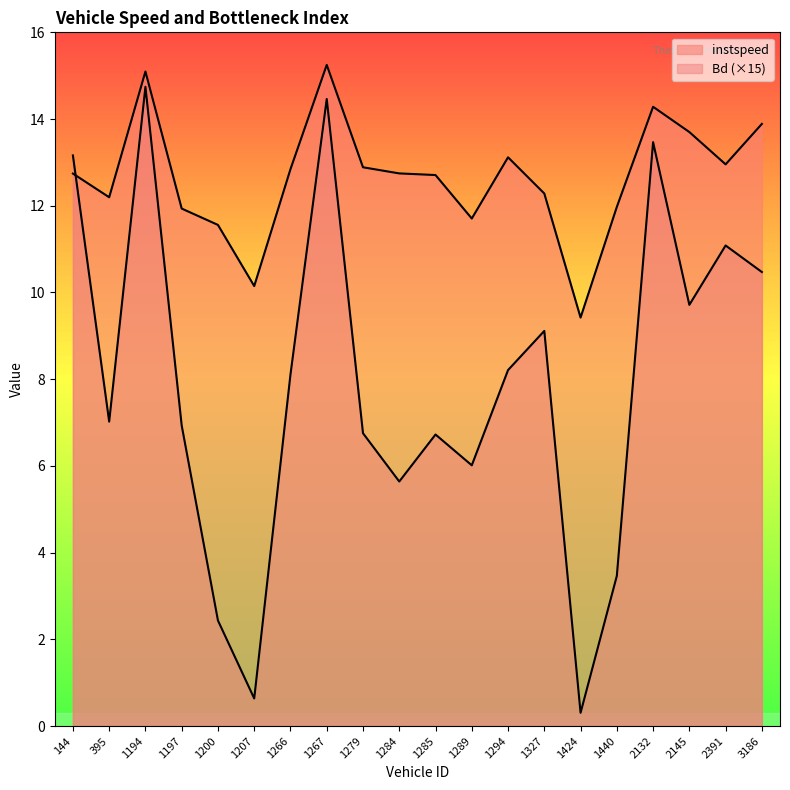

True or false: instspeed and Bd cross at least once.

True